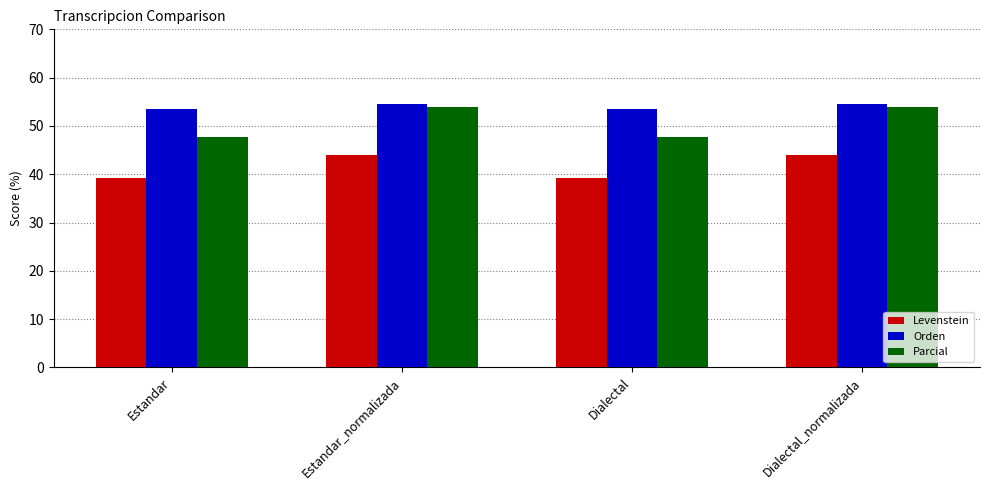

List the series in order of their overall mean, lowest first.

Levenstein, Parcial, Orden